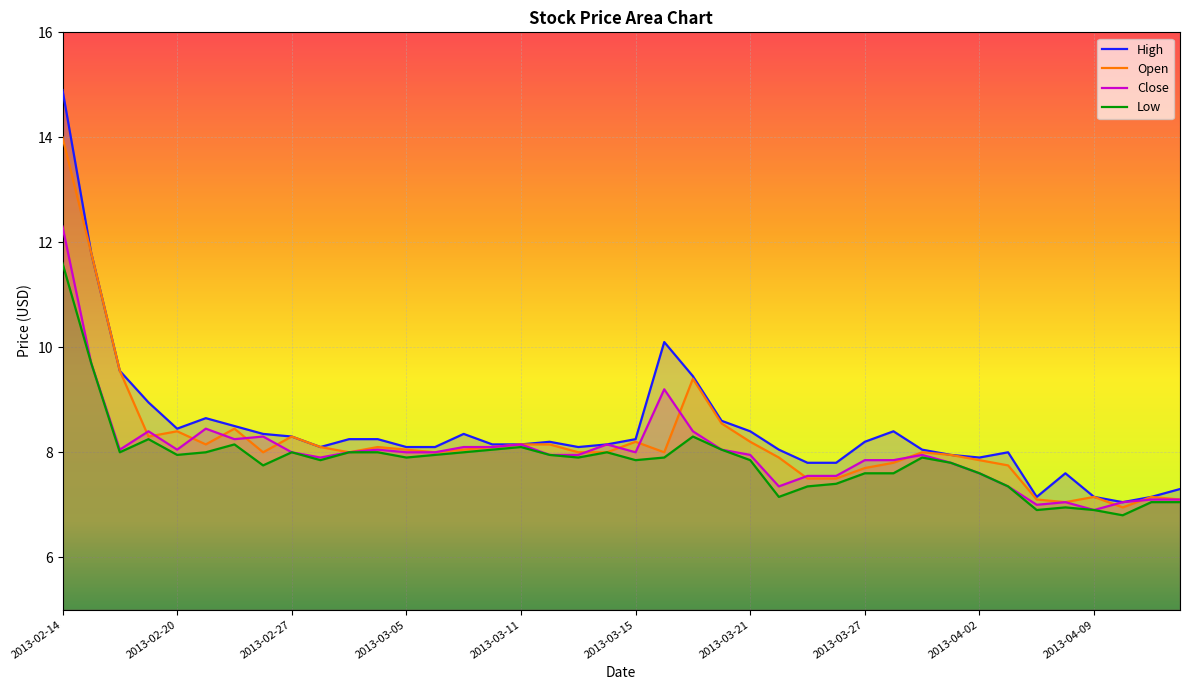

How many series are shown in this chart?

4